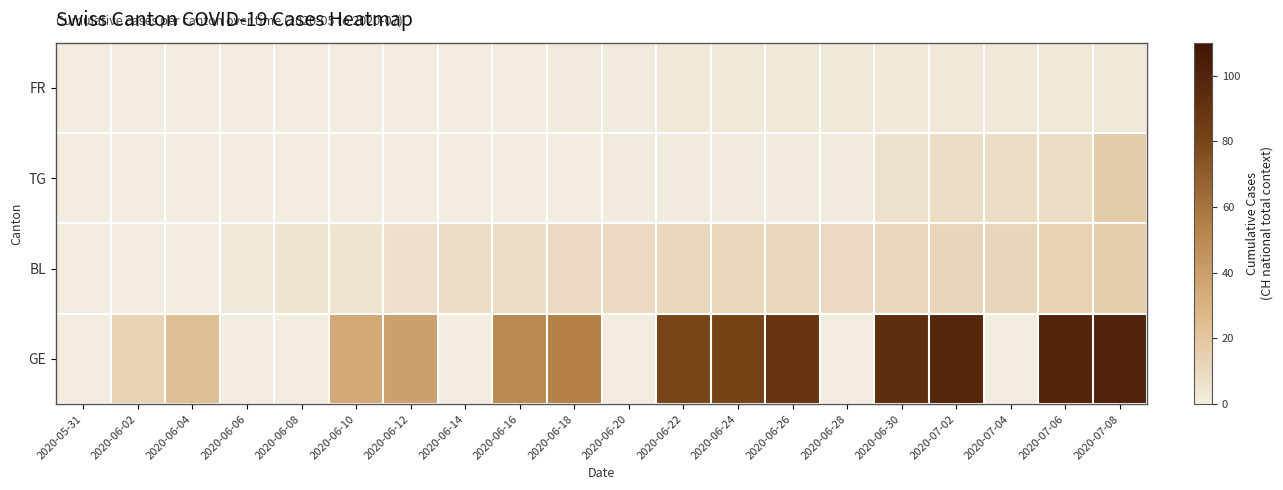

Which has a higher value, 2020-06-02 or 2020-06-22?

2020-06-22